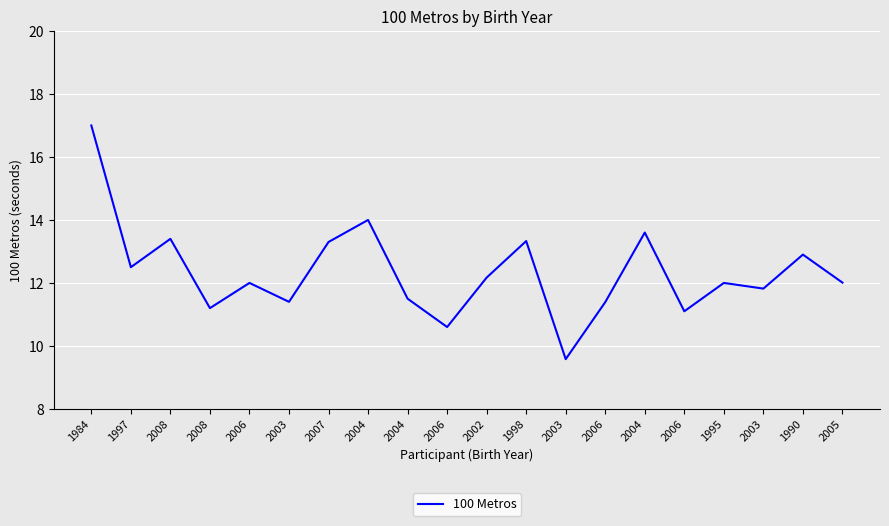

What is the change in value from 2008 to 2008?

-2.2